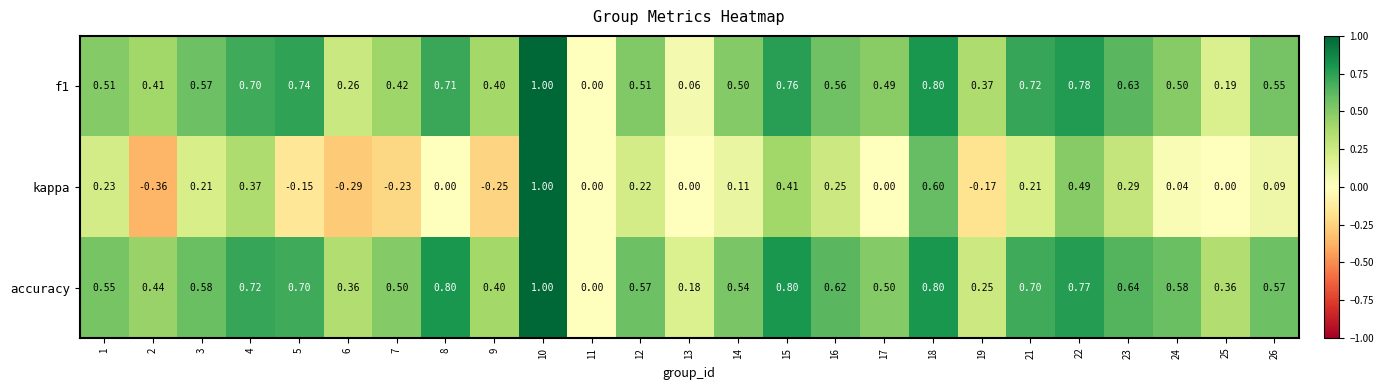

Which series has the largest total across all categories?

accuracy